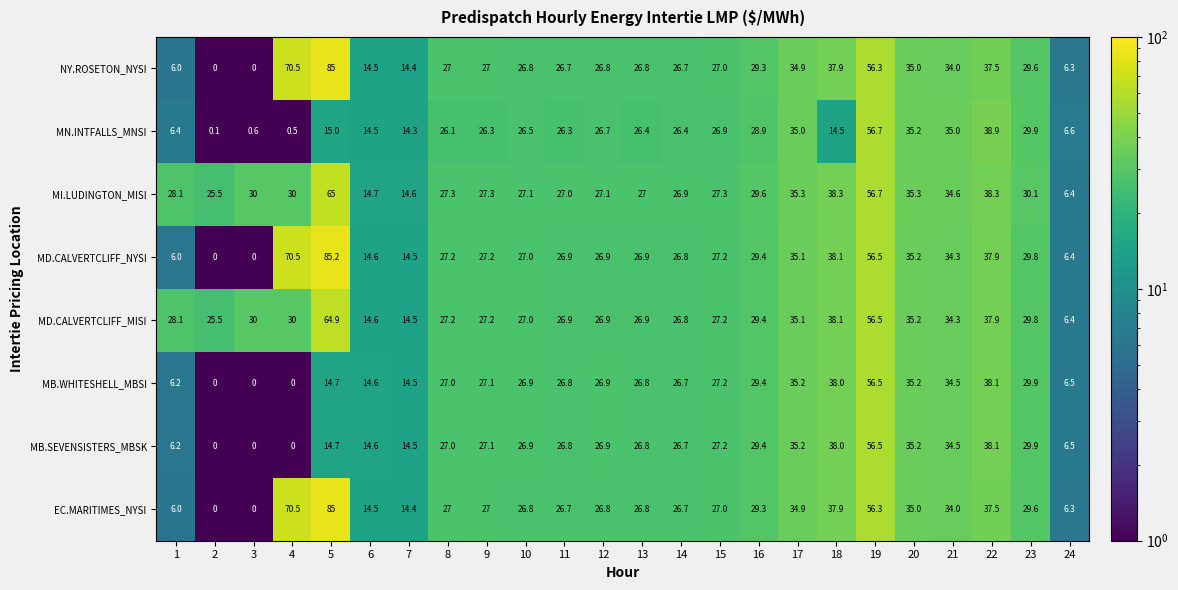

True or false: MD.CALVERTCLIFF_MISI has a value of 14.9 at 13.

False